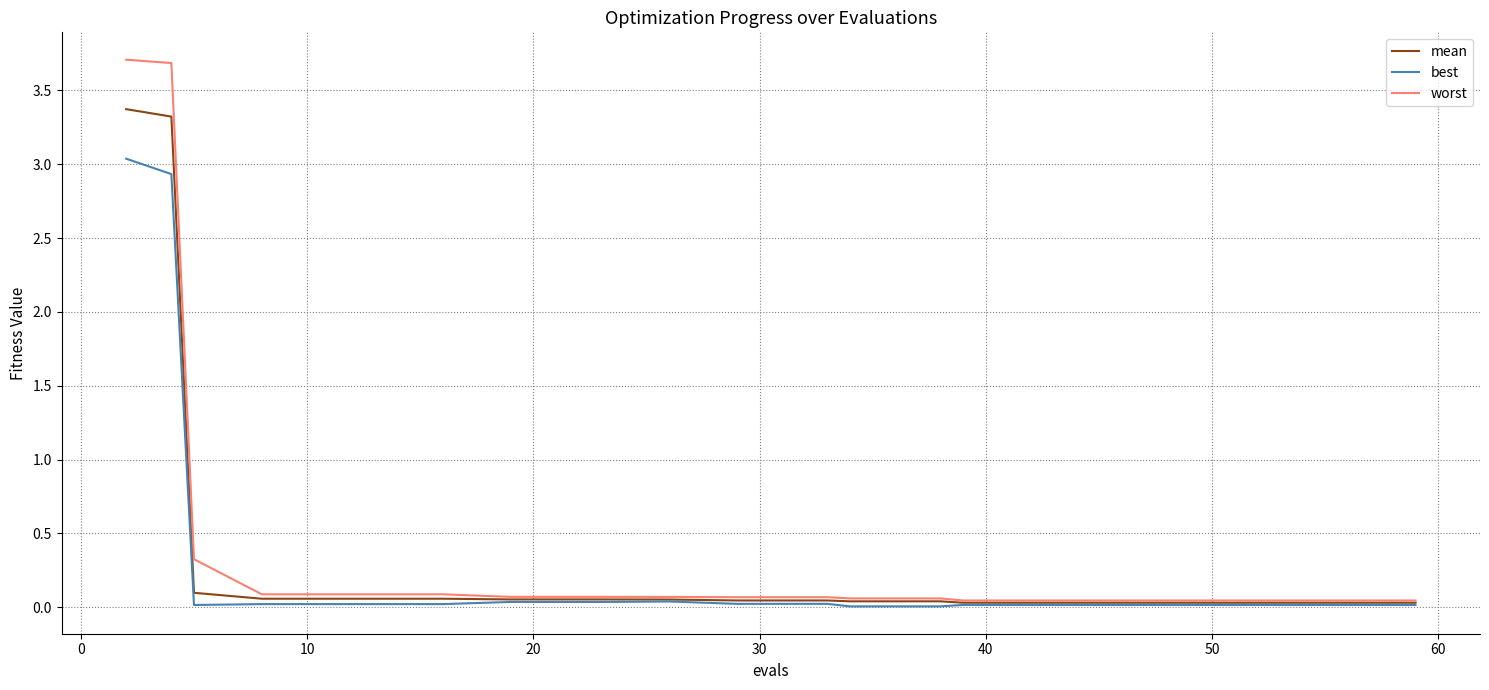

What is the greatest value displayed?

3.7